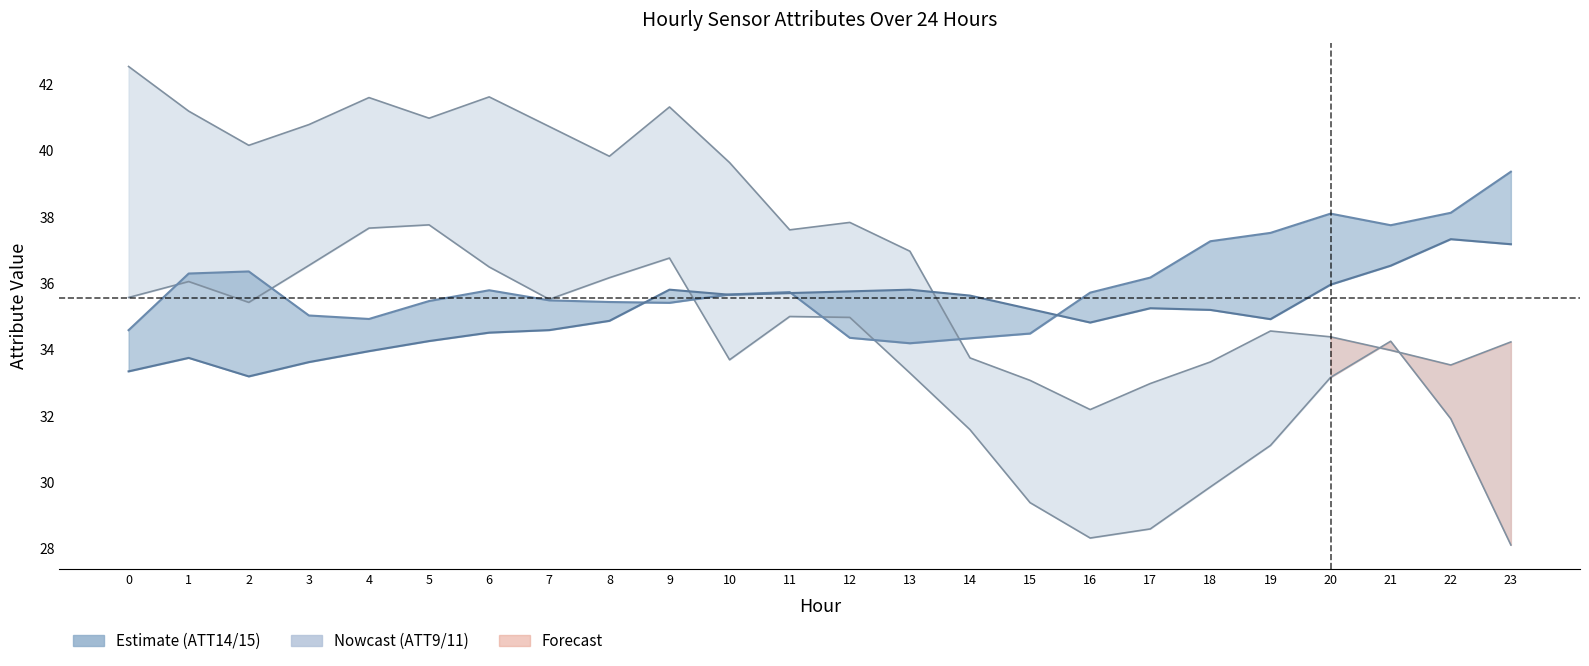

True or false: ATT11 has more than 0 points higher than both neighbors.

True